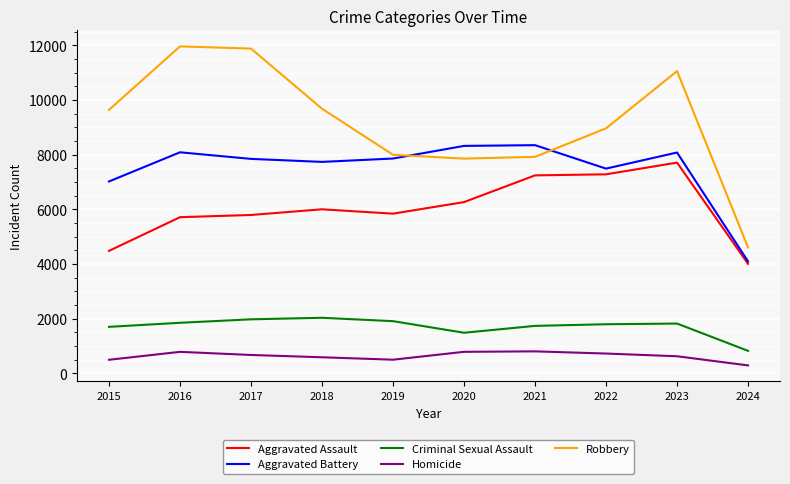

True or false: Robbery and Homicide intersect in this chart.

False